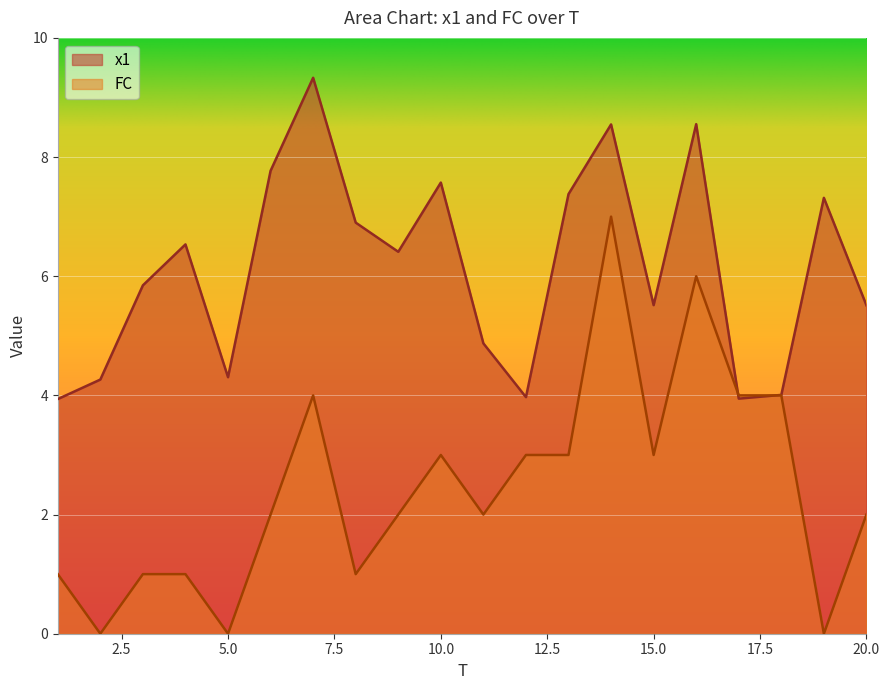

At which label is FC closest to 3?

10